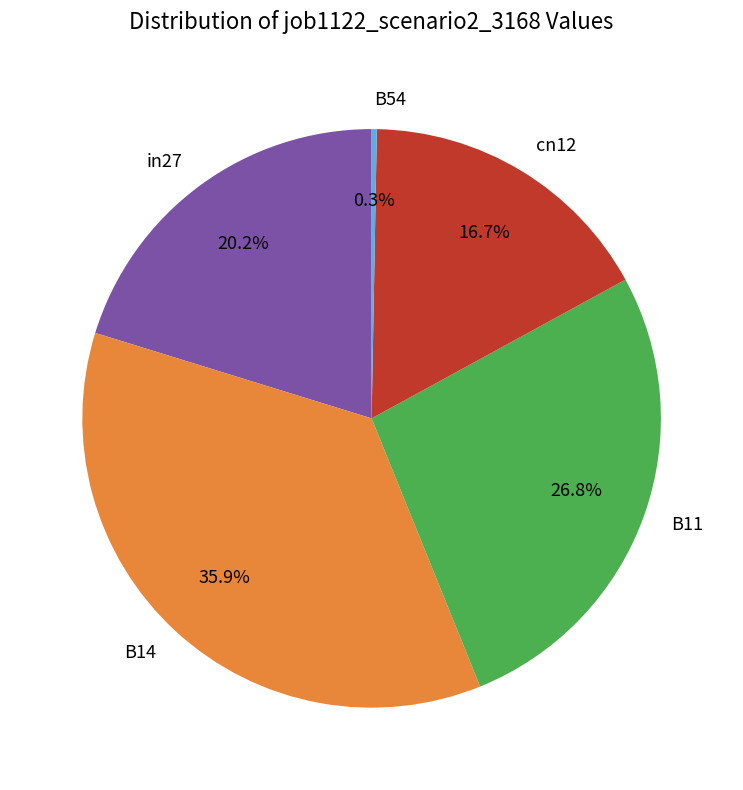

What is the smallest slice in the pie chart?

B54